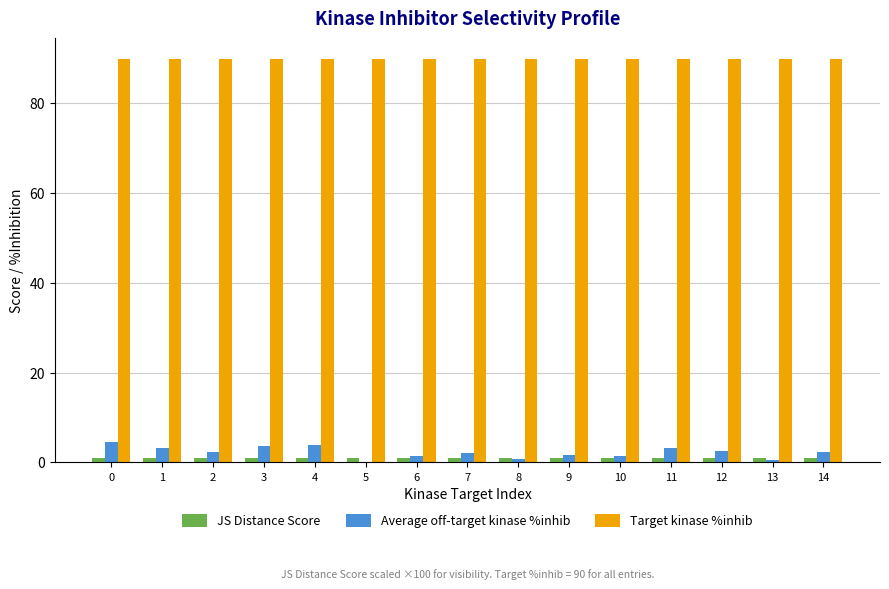

True or false: Target kinase %inhib has a value of 90.0 at 11.

True